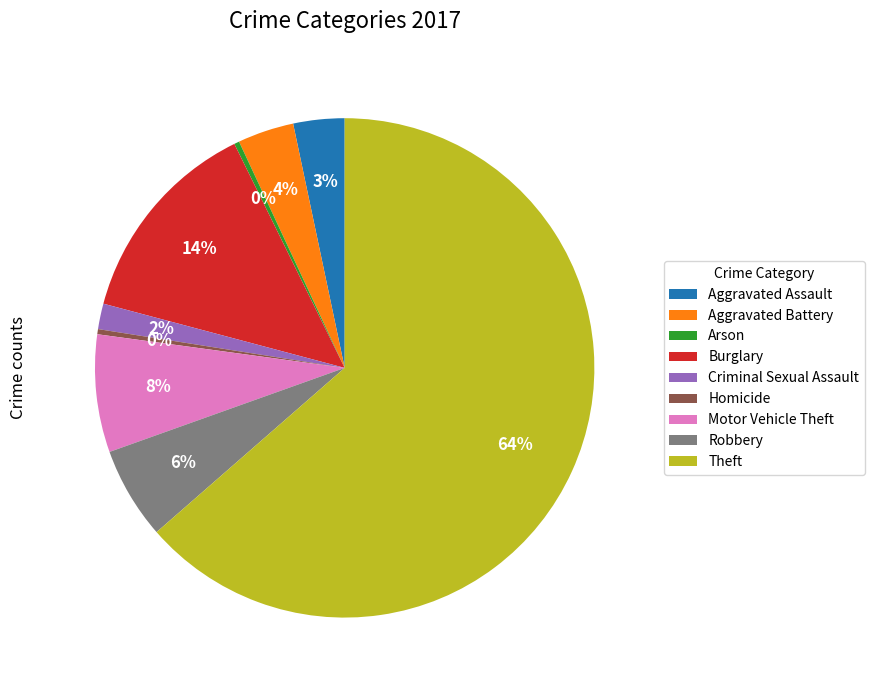

The Robbery slice represents 16% of the pie. True or false?

False